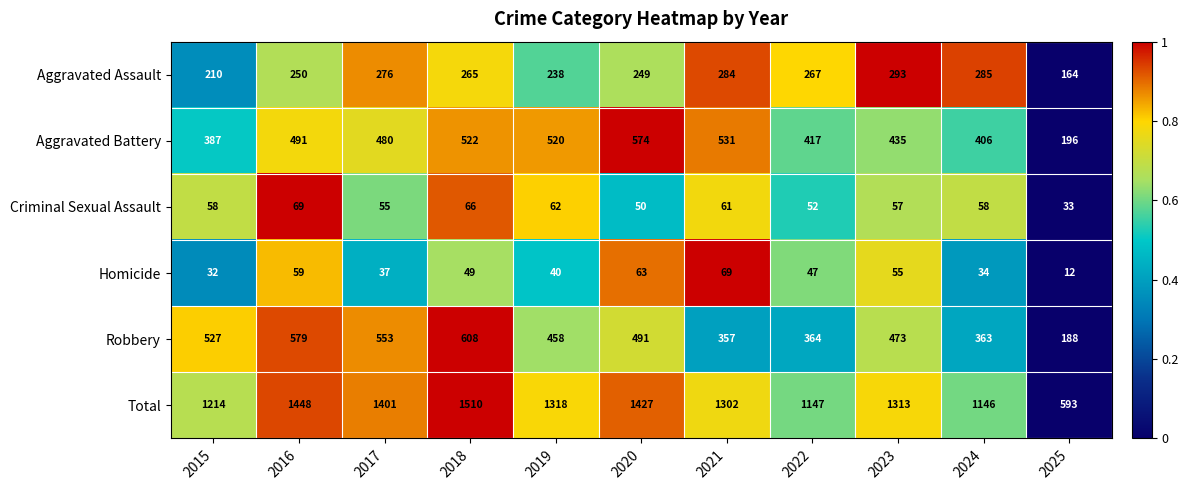

What is the greatest value displayed?

1510